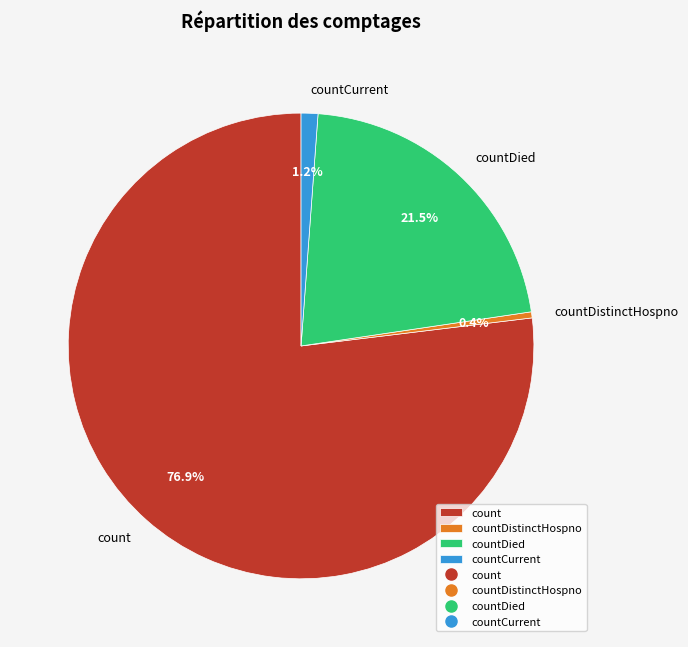

To the nearest percent, what is the average slice percentage?

25%